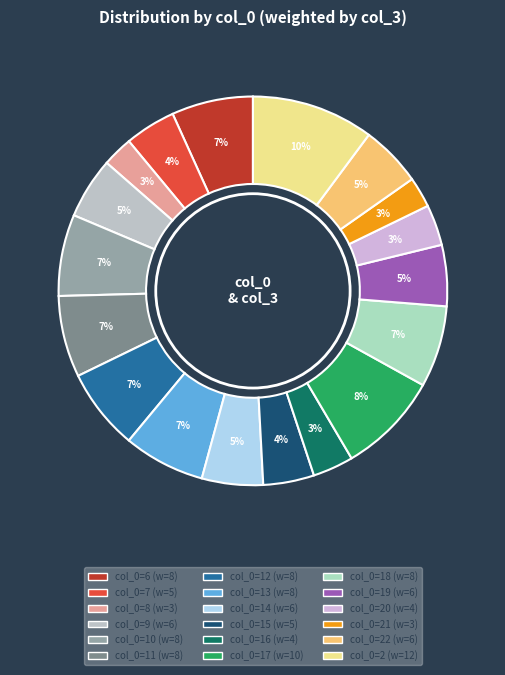

How many segments does this pie chart have?

18